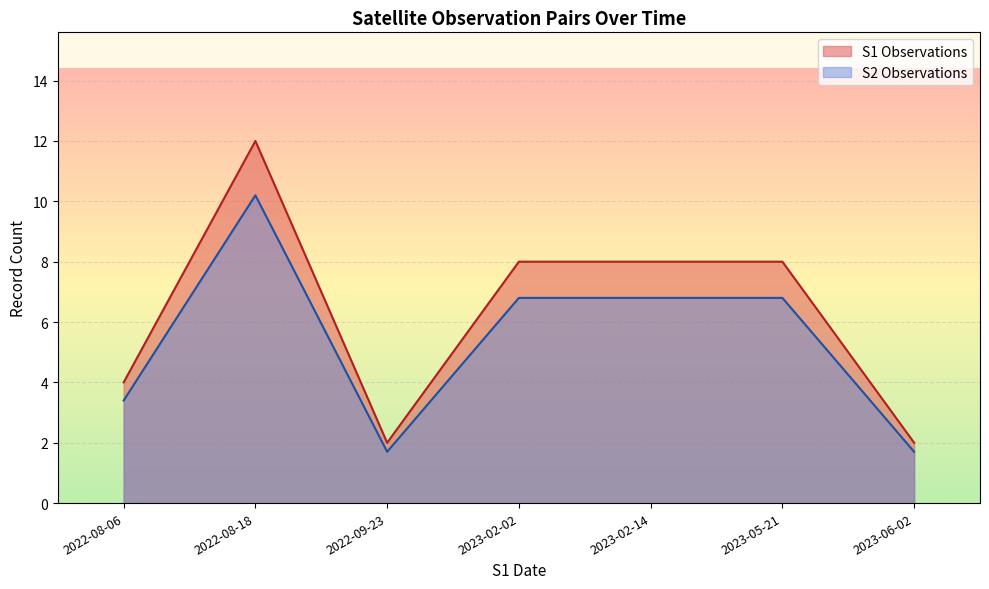

At 2023-02-14, list the series in order from smallest to largest.

S2 Observations, S1 Observations